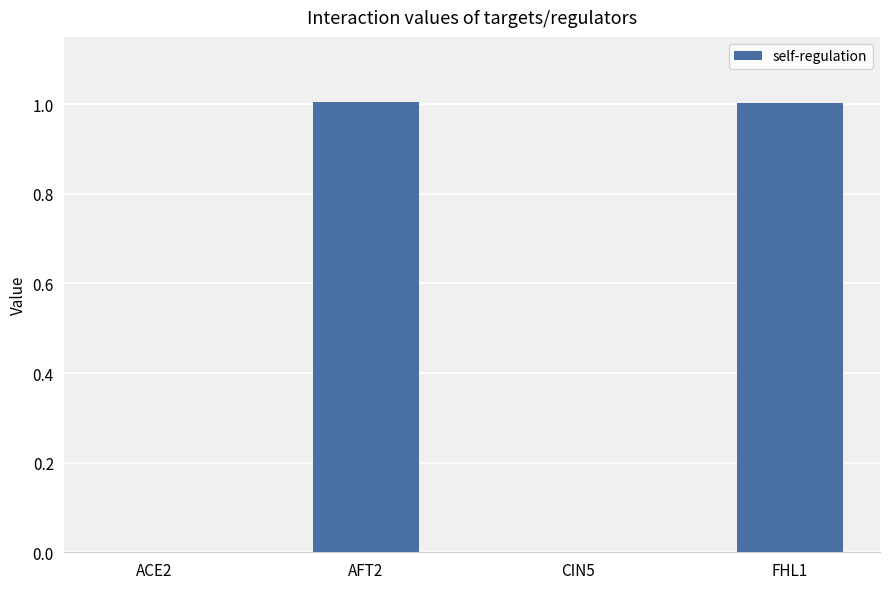

What is the change in value from AFT2 to CIN5?

-1.0